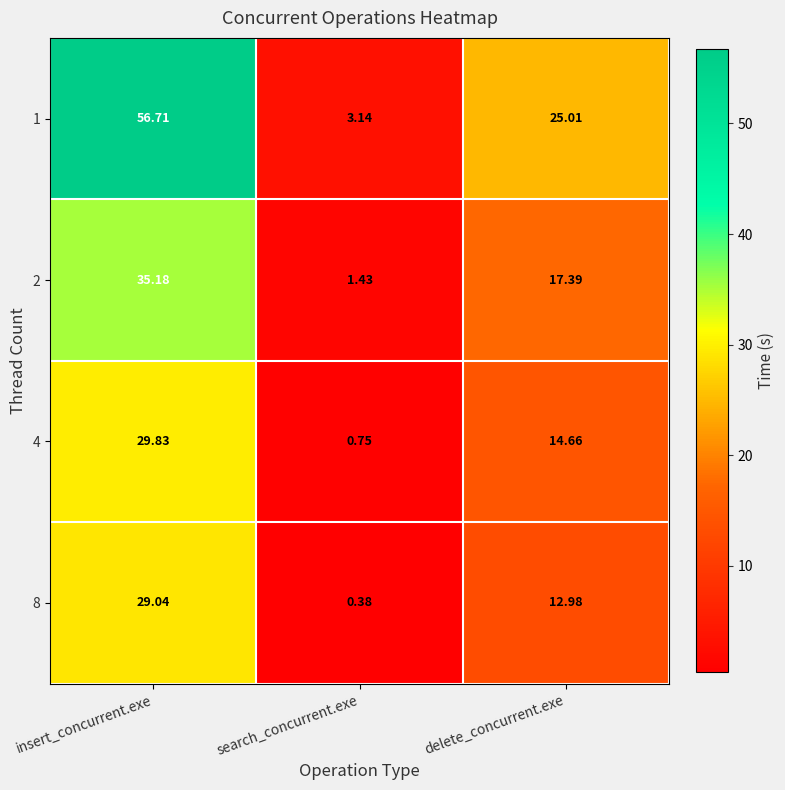

Where does the 2 series first go above 17?

insert_concurrent.exe